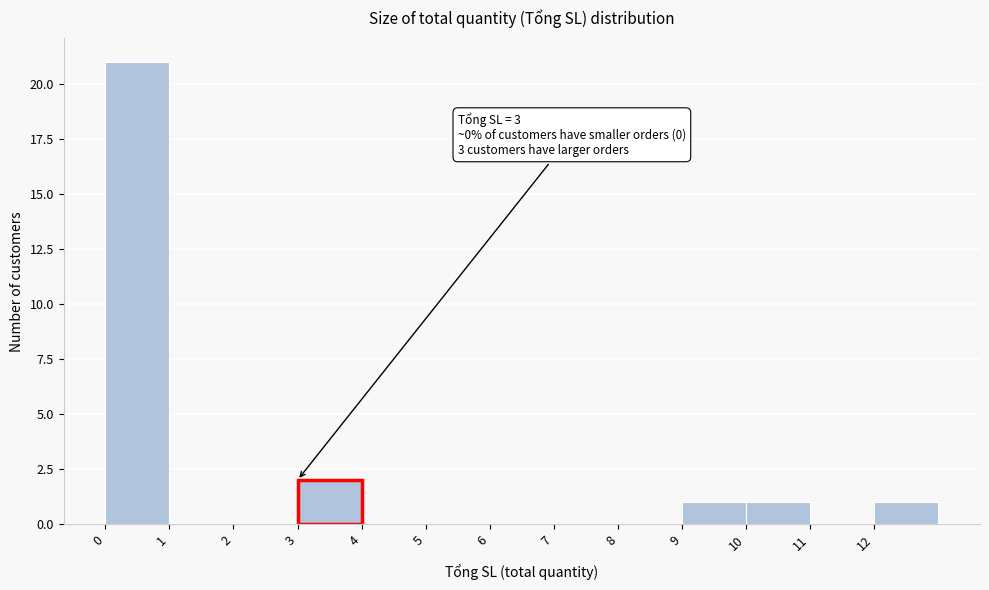

Which range on the x-axis has the tallest bar?

0 to 1